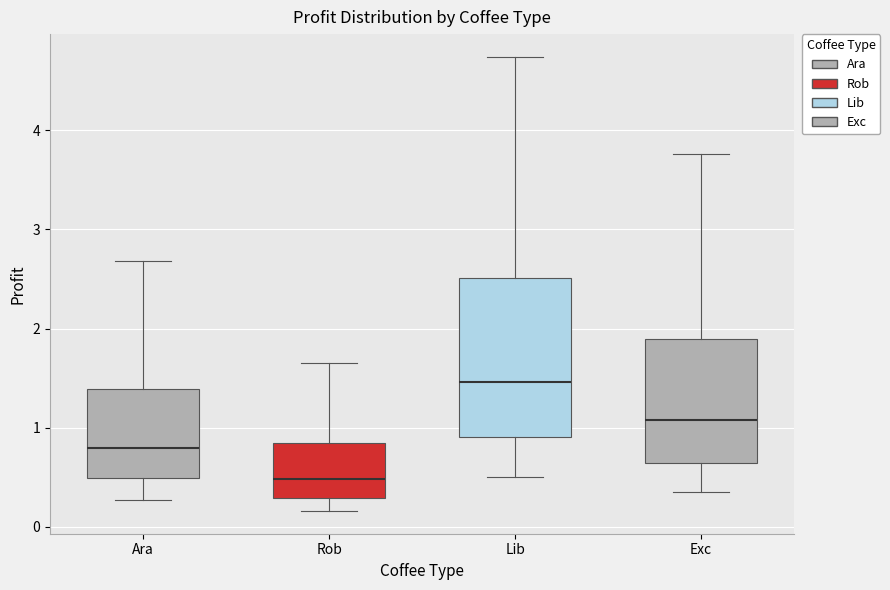

Comparing the boxes themselves (not the whiskers), which one is the tallest?

Lib